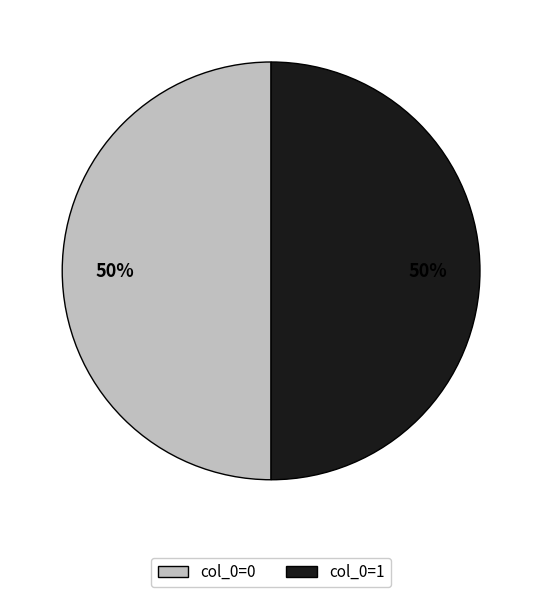

To the nearest percent, what is the difference between the largest and smallest slice percentages?

0%